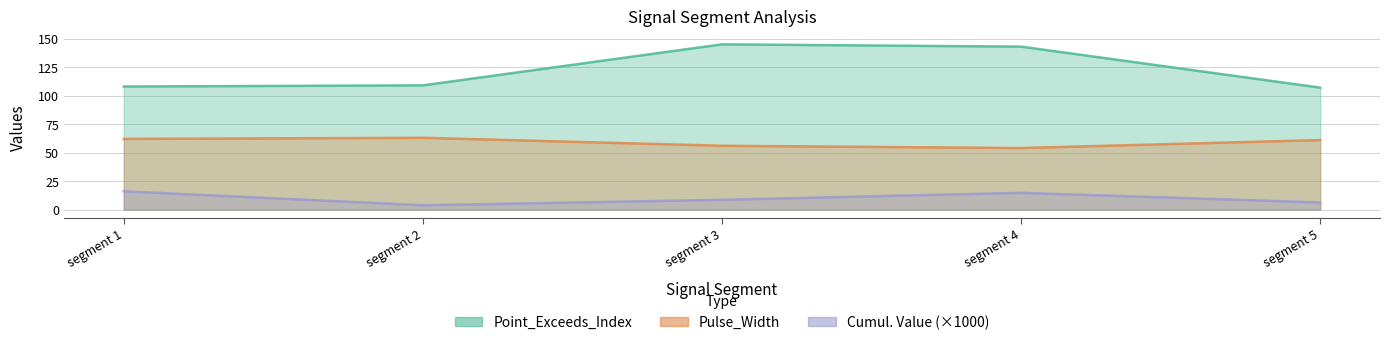

At which category does Pulse_Width reach its first local valley?

segment 4